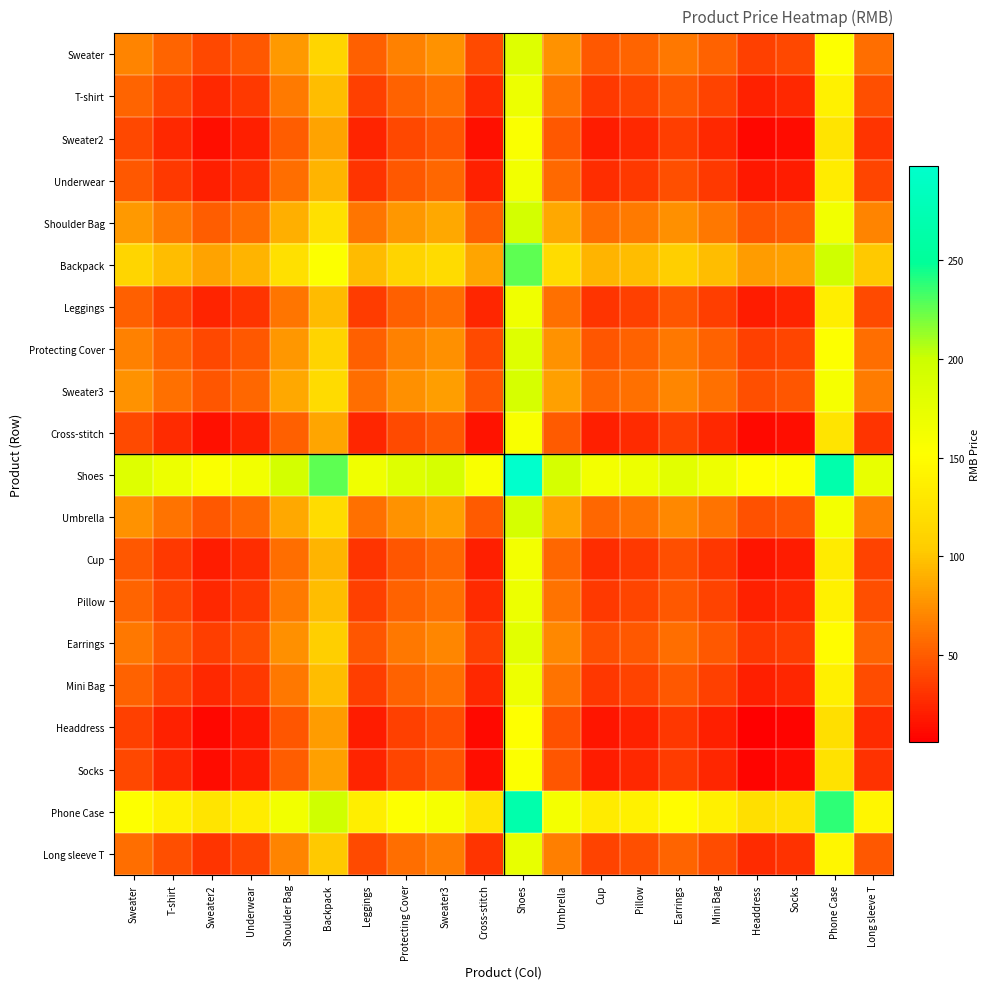

Which has a higher value, Mini Bag or Protecting Cover?

Protecting Cover